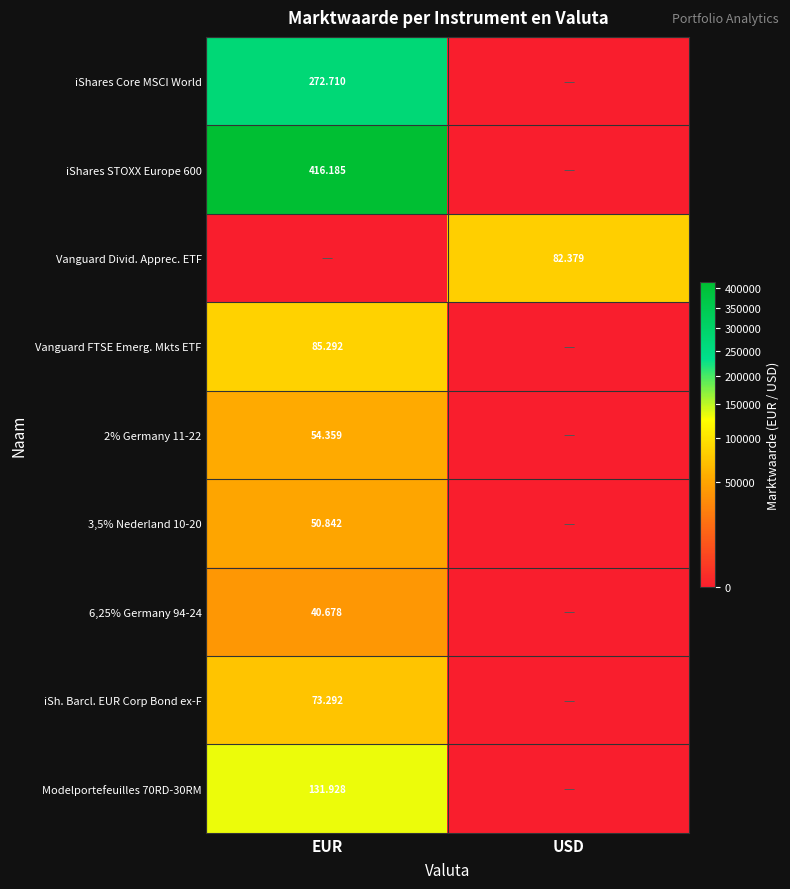

Which has a higher value, USD or EUR?

EUR